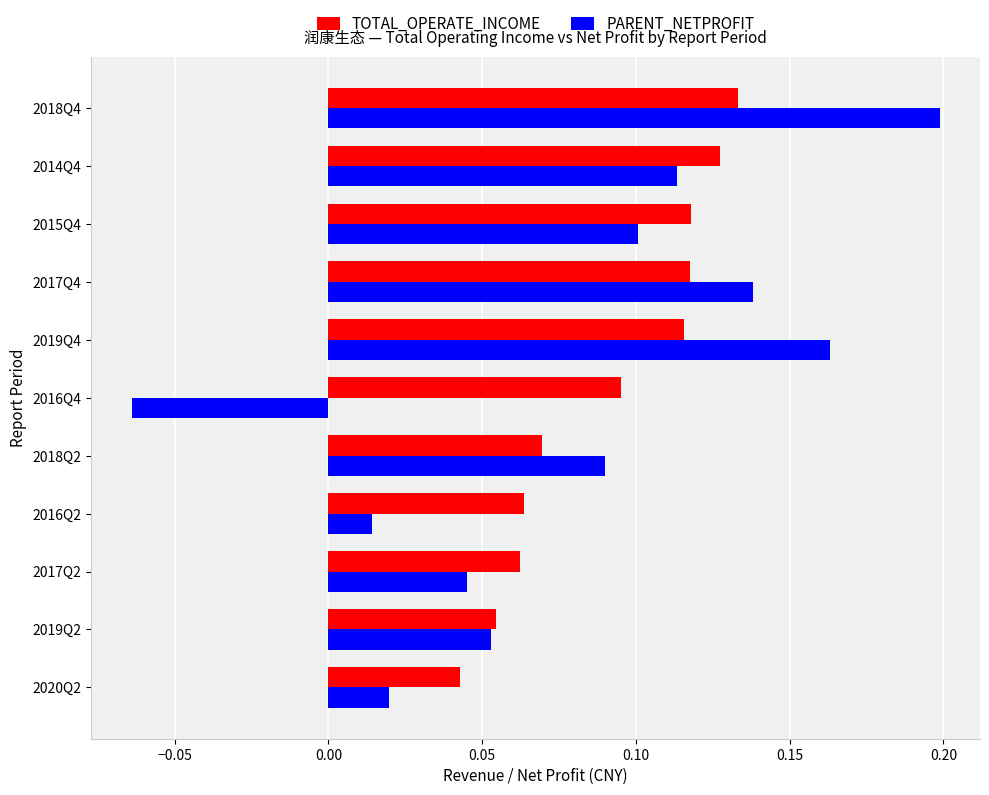

True or false: PARENT_NETPROFIT has a value of 0.1 at 2017Q4.

True